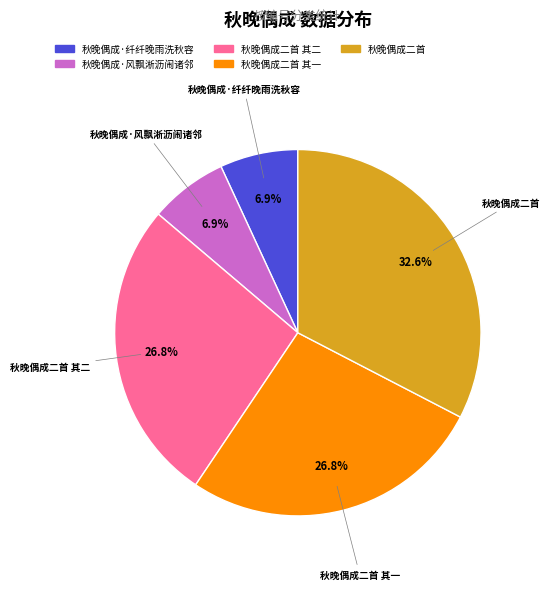

Is there a majority slice in this chart?

No